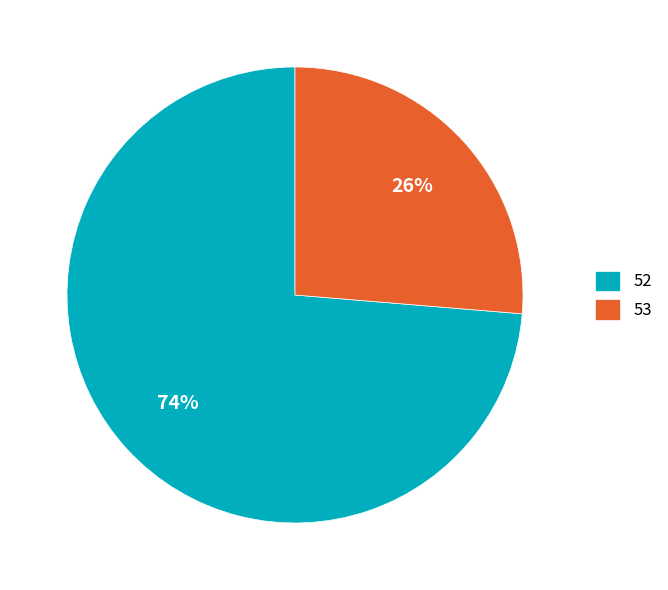

To the nearest percent, what percentage of the pie is 52?

74%